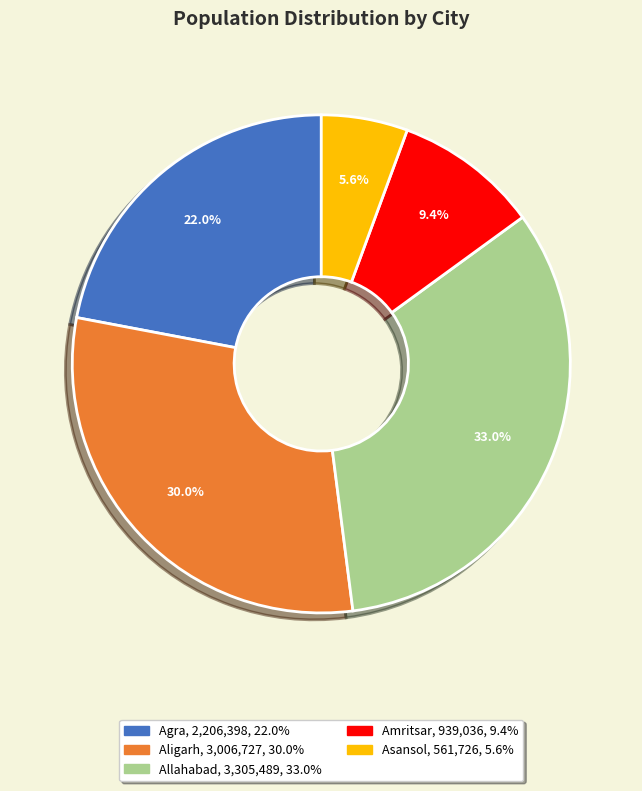

Does Agra represent more than half of the total?

No